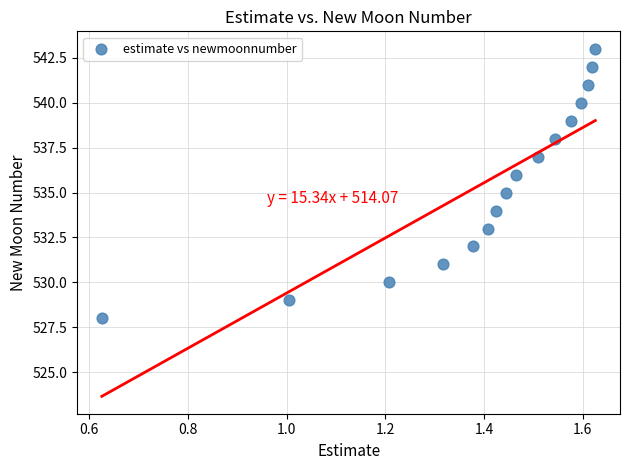

What is the range of Y values (max minus min)?

15